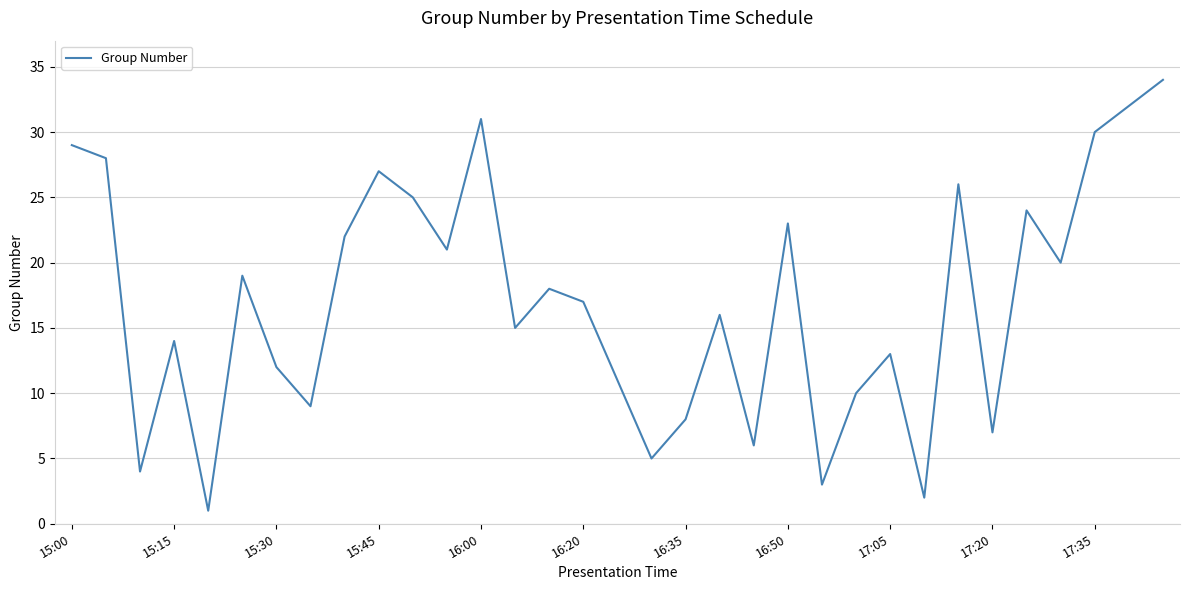

What is the difference between the maximum and minimum values?

33